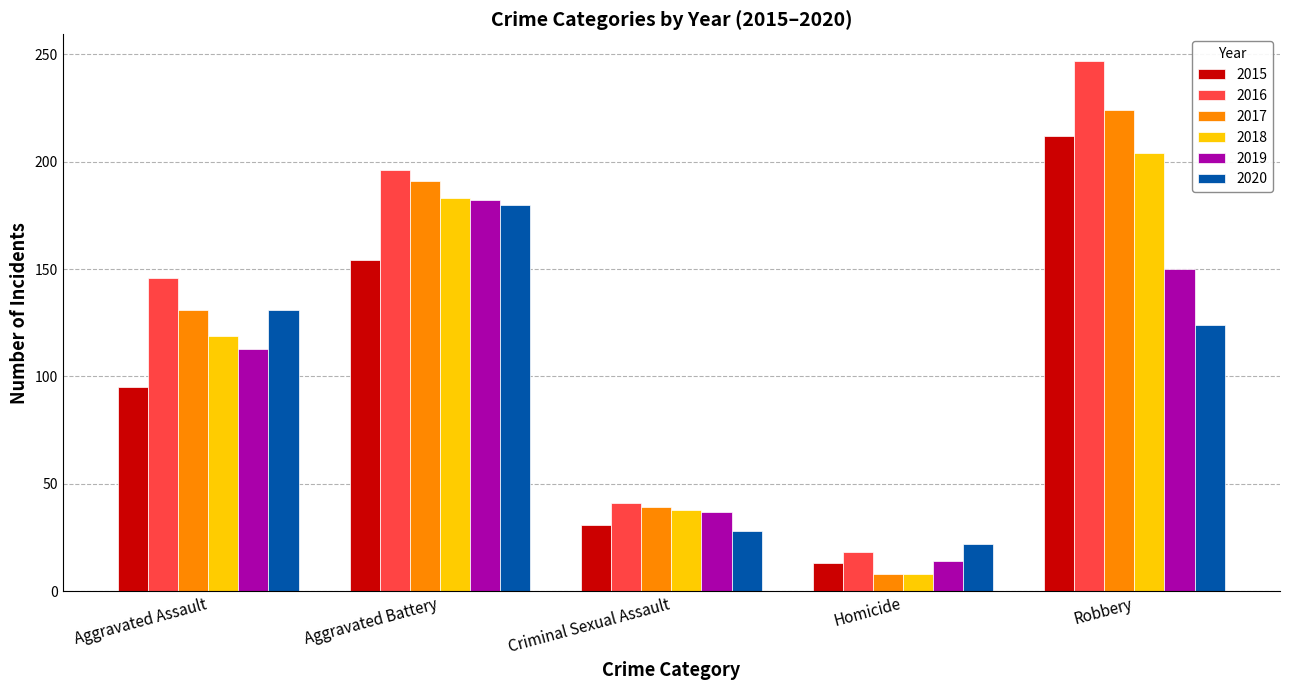

Reading left to right, extract all data points from this chart.

2015: 95	154	31	13	212
2016: 146	196	41	18	247
2017: 131	191	39	8	224
2018: 119	183	38	8	204
2019: 113	182	37	14	150
2020: 131	180	28	22	124